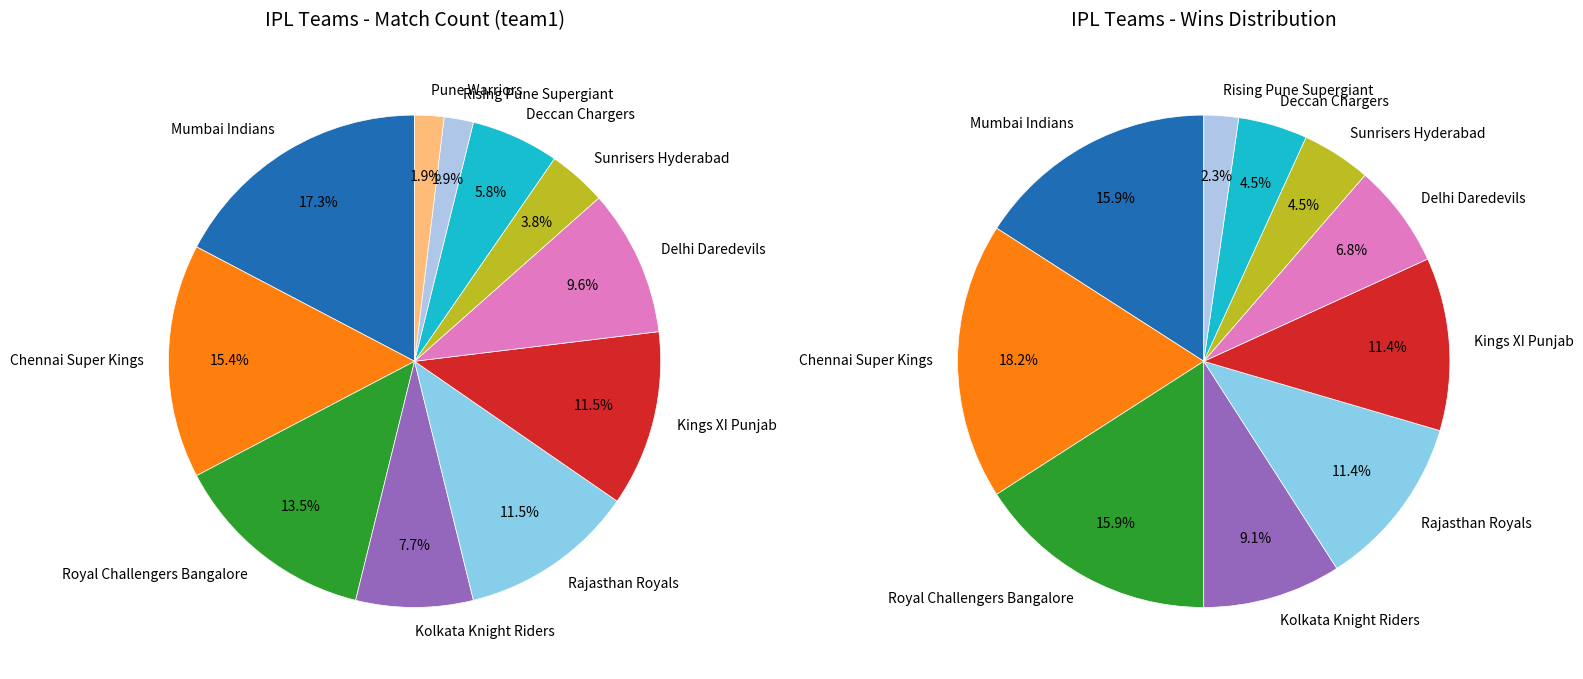

To the nearest percent, what portion does Kolkata Knight Riders represent?

8%